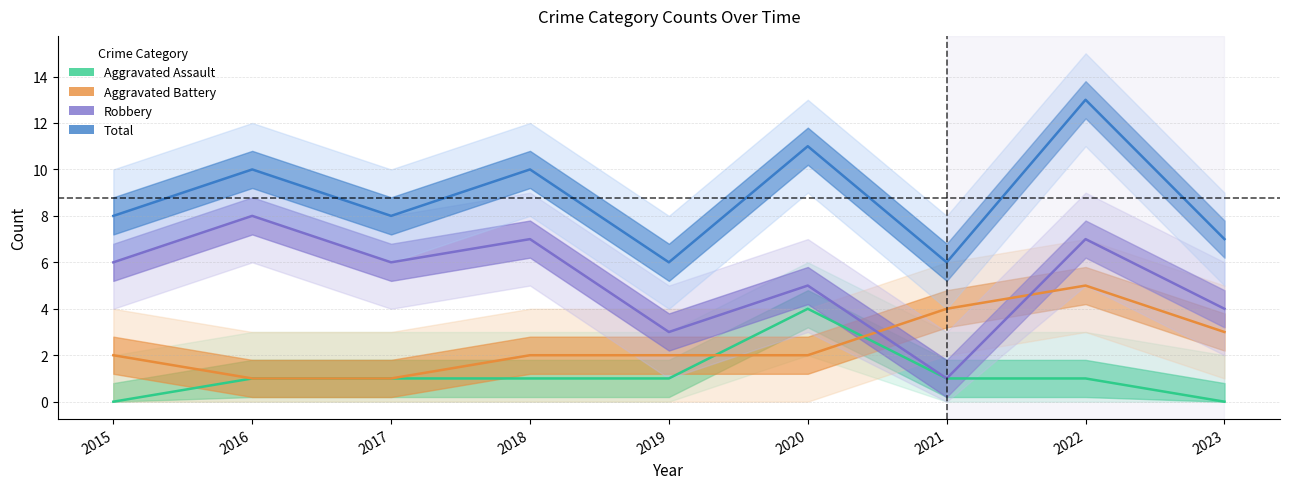

Between 2016 and 2023, which series saw the biggest shift?

Robbery